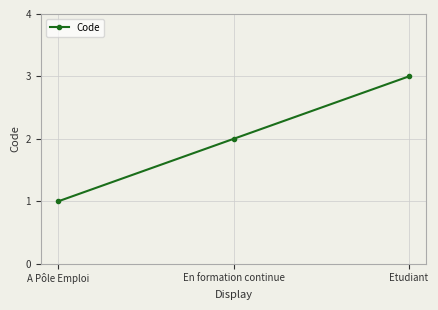

At which label is the value closest to 2?

En formation continue